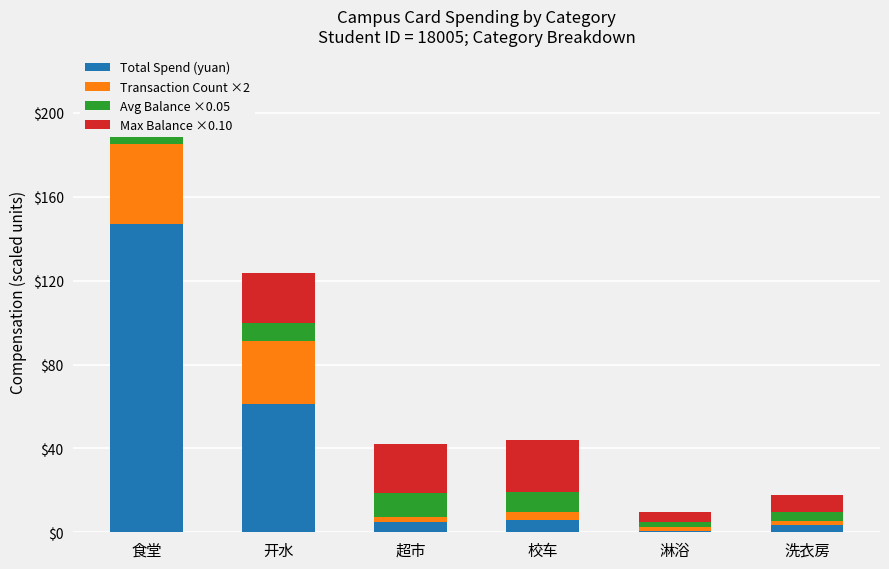

How many distinct data groups are displayed?

4